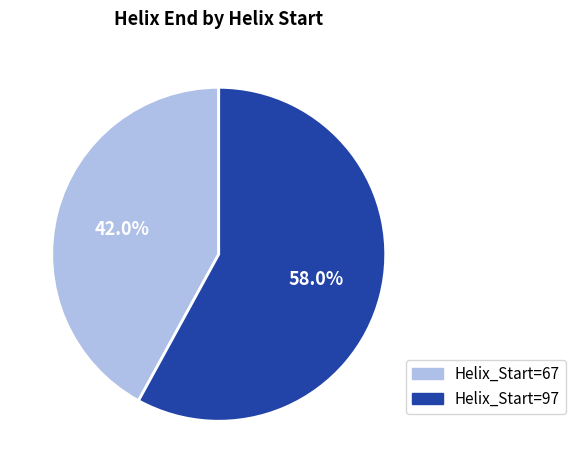

How many segments does this pie chart have?

2